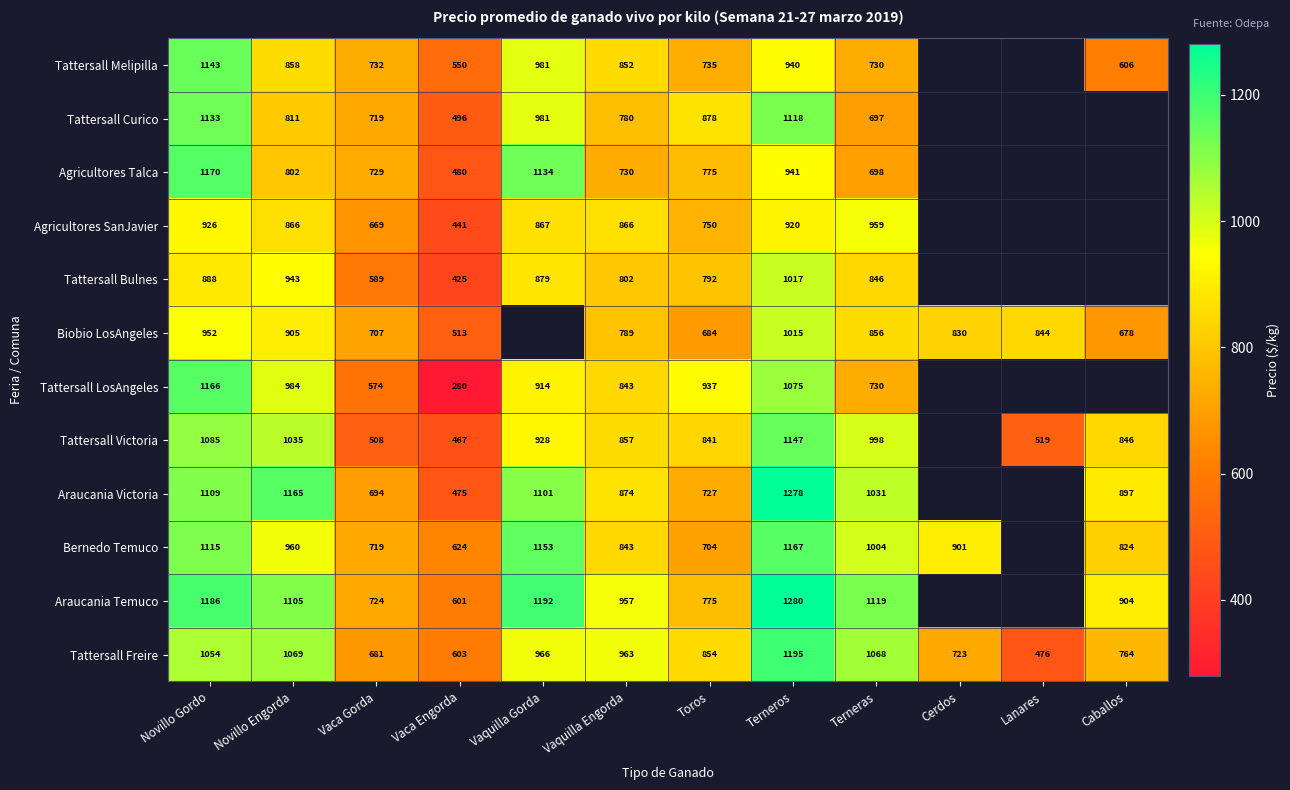

Is it true that Tattersall Curico equals 787 at Vaca Engorda?

False